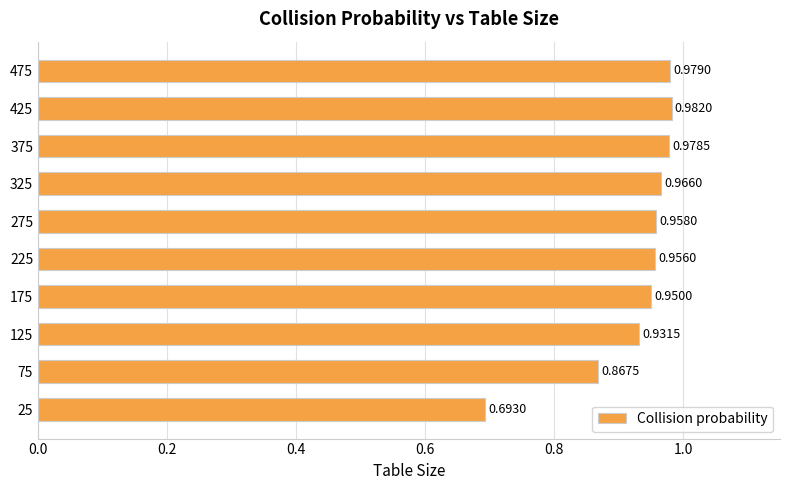

Rank the categories by value from lowest to highest.

25, 75, 125, 175, 225, 275, 325, 375, 475, 425